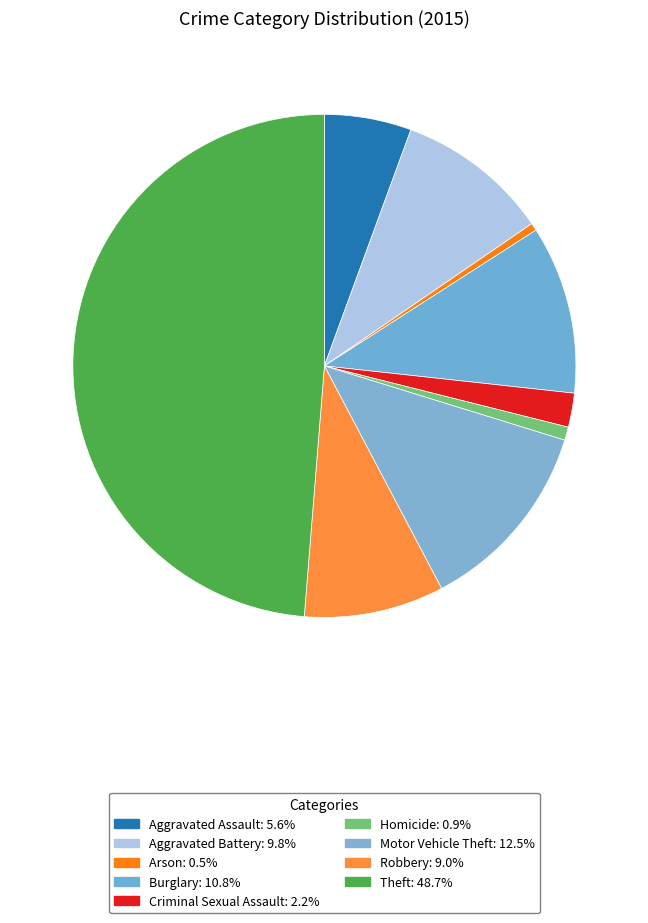

Rank the categories by value from highest to lowest.

Theft, Motor Vehicle Theft, Burglary, Aggravated Battery, Robbery, Aggravated Assault, Criminal Sexual Assault, Homicide, Arson